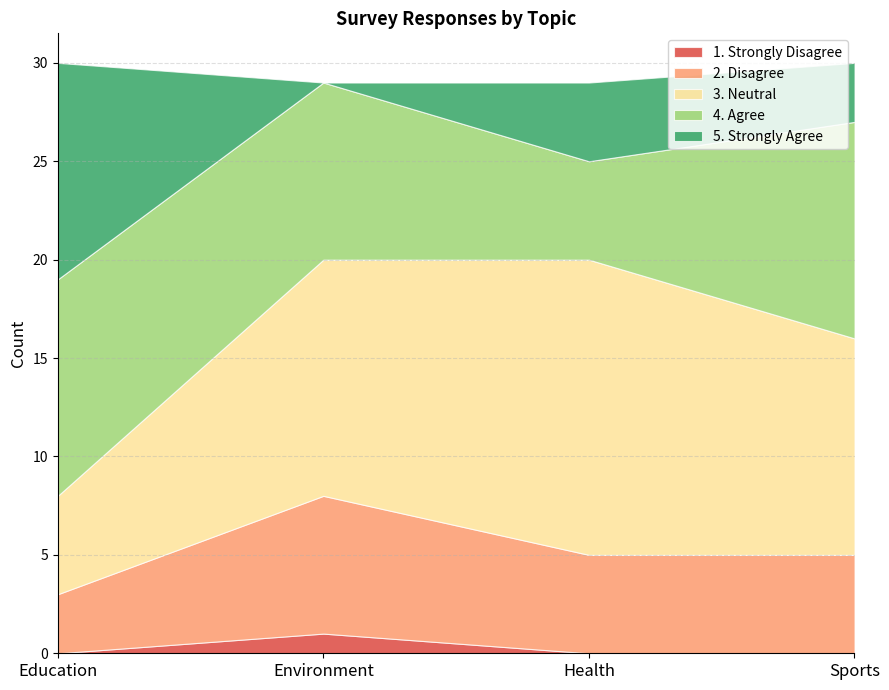

True or false: 4. Agree has a value of 9 at Environment.

True